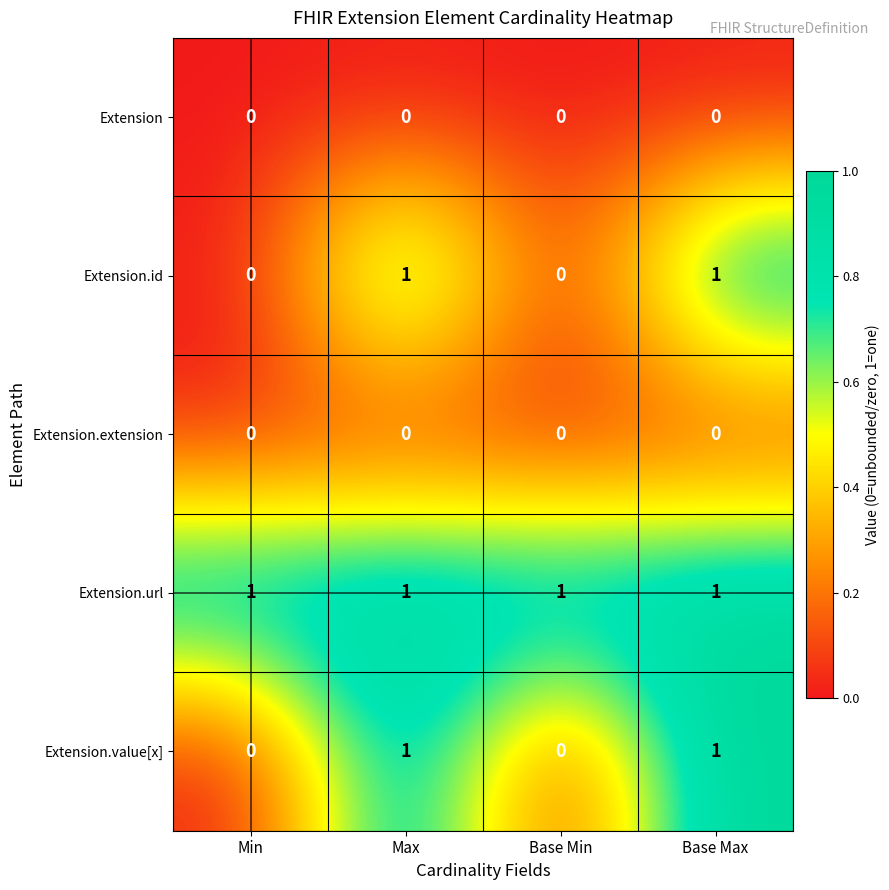

Count the Extension.value[x] values in the range 0 to 1.

4